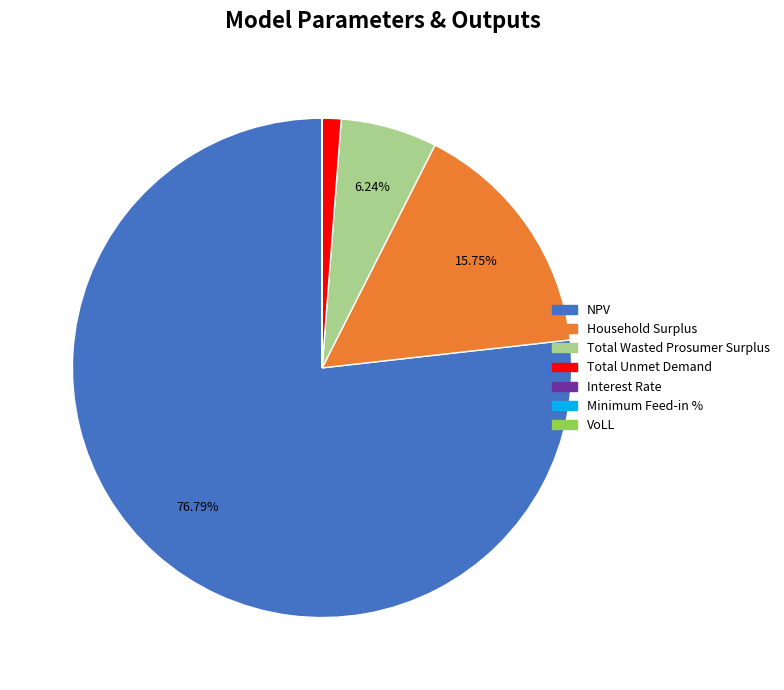

Which category accounts for the majority?

NPV